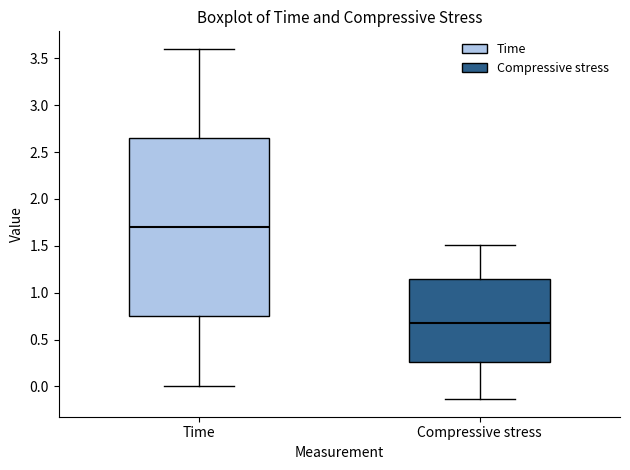

Where is the lower edge of the box for Compressive stress on the y-axis? The values are not printed on the chart, so give them approximately, as read against the axis.

0.25